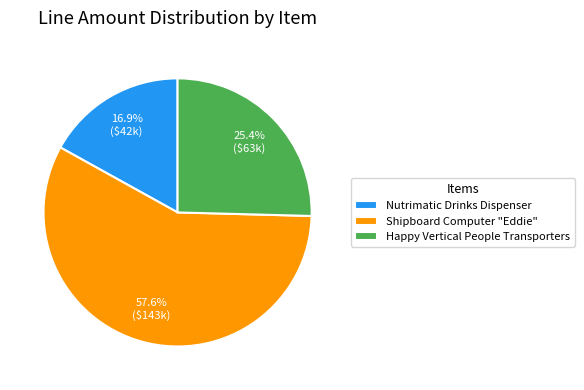

Which slice represents more than half of the pie?

Shipboard Computer "Eddie"